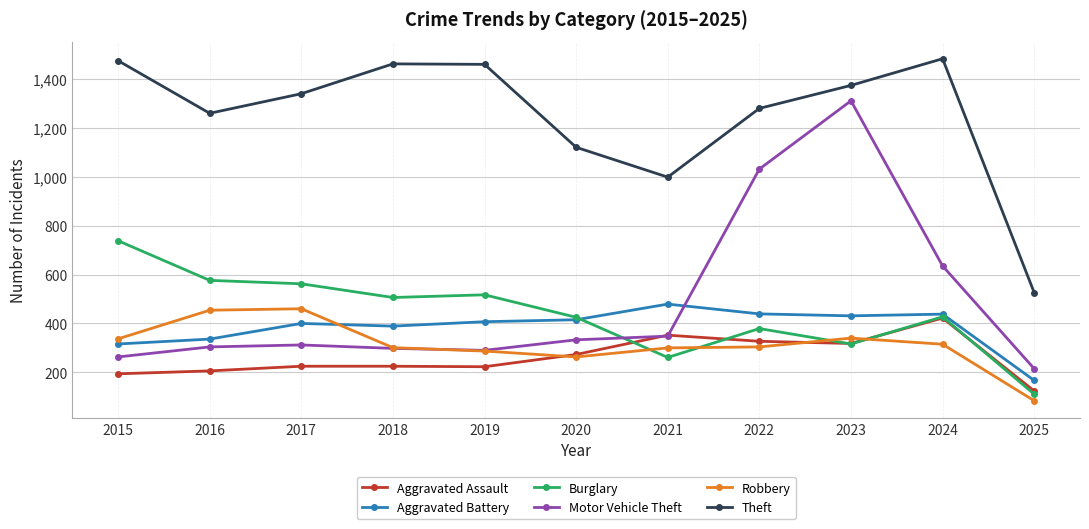

Is it true that Robbery equals 84 at 2025?

True